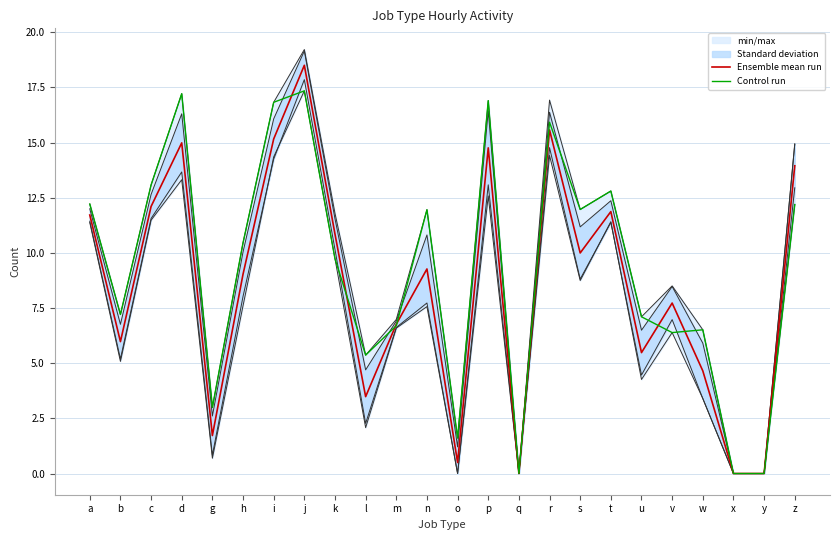

Rank the series by their average value, from lowest to highest.

Ensemble mean run, Control run